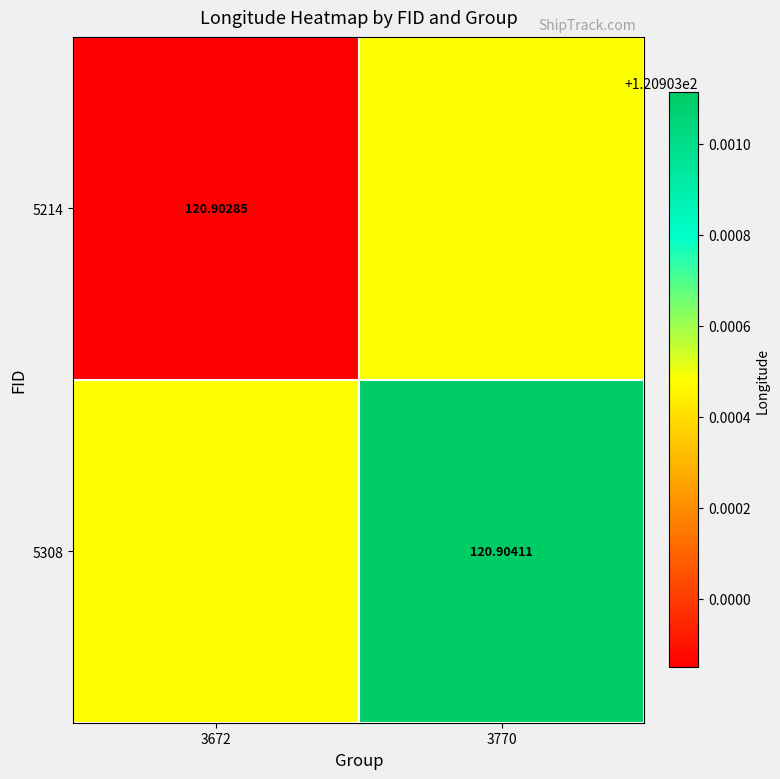

What is the total value across all series at 3770?

241.8